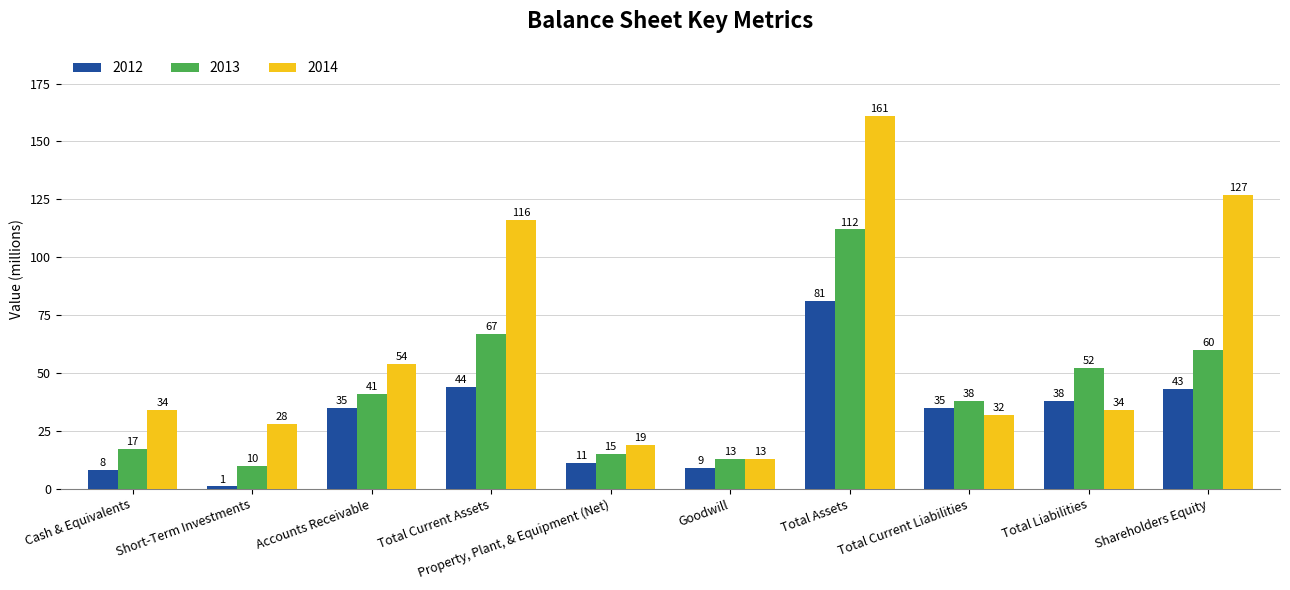

How many series are shown in this chart?

3